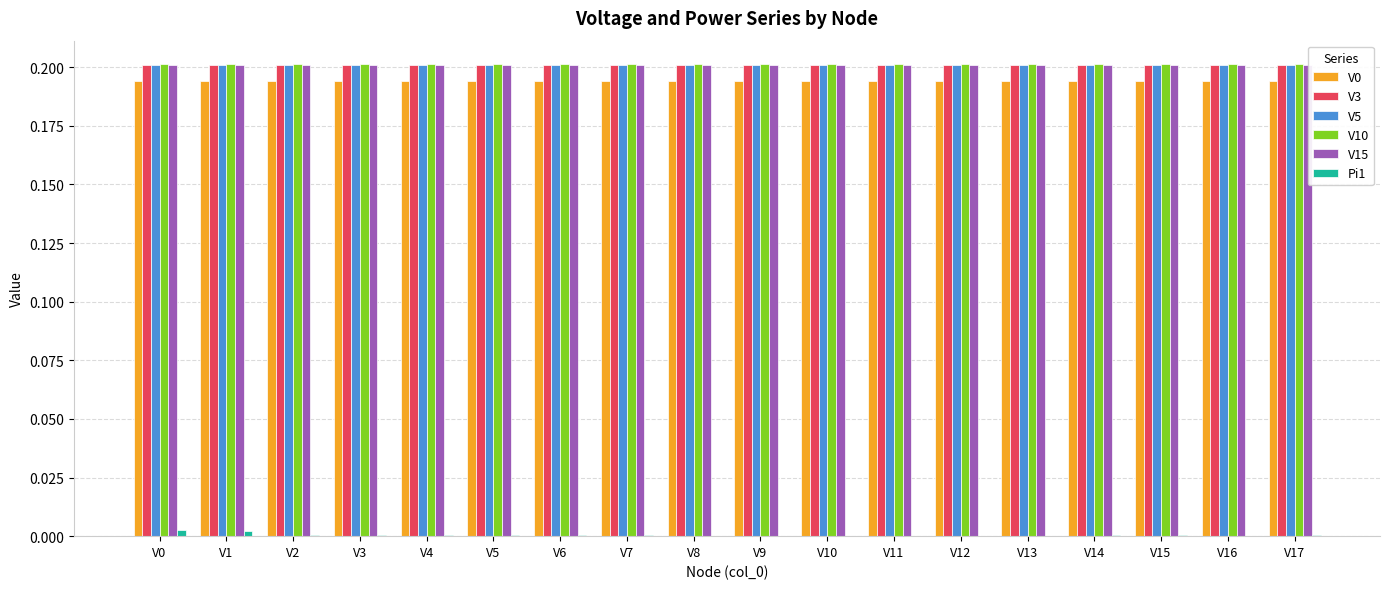

The value of V0 at V14 is 0.2. True or false?

True